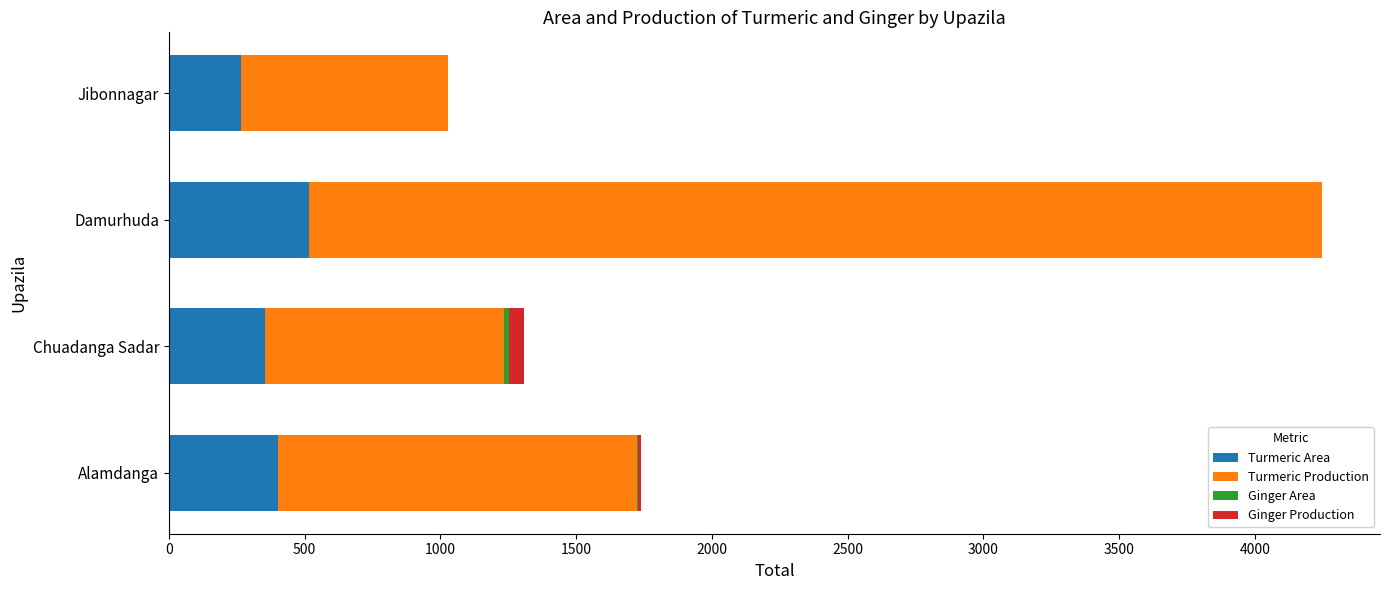

At which category is the sum across all series the highest?

Damurhuda